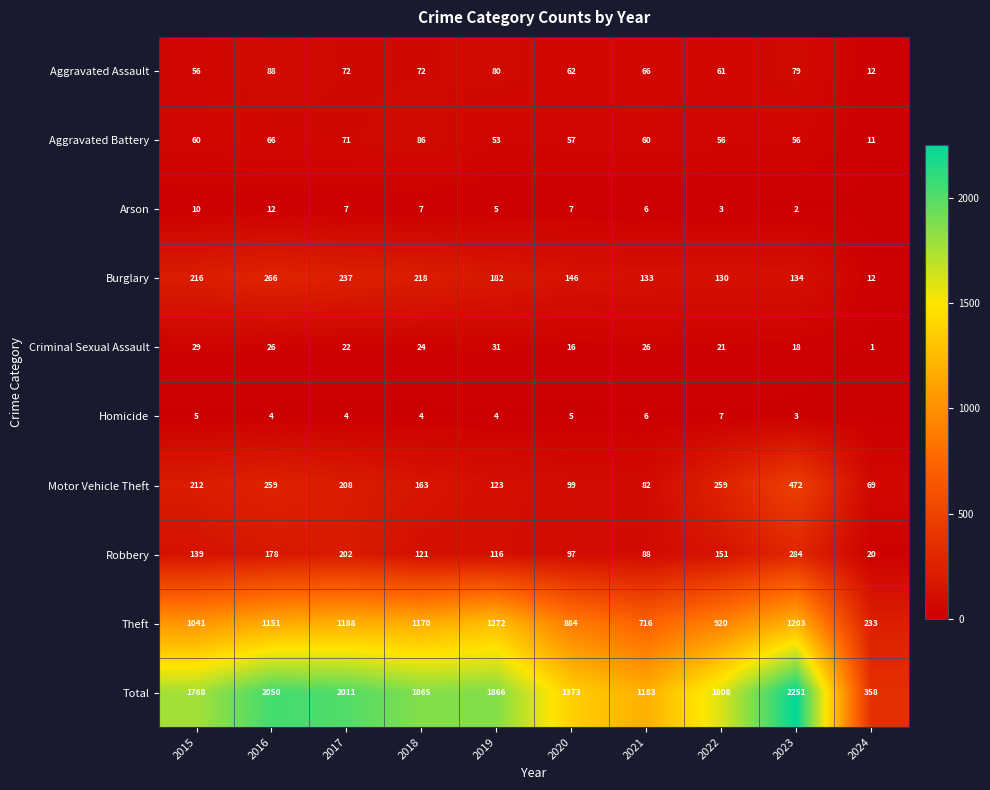

What is the minimum value for Motor Vehicle Theft?

69